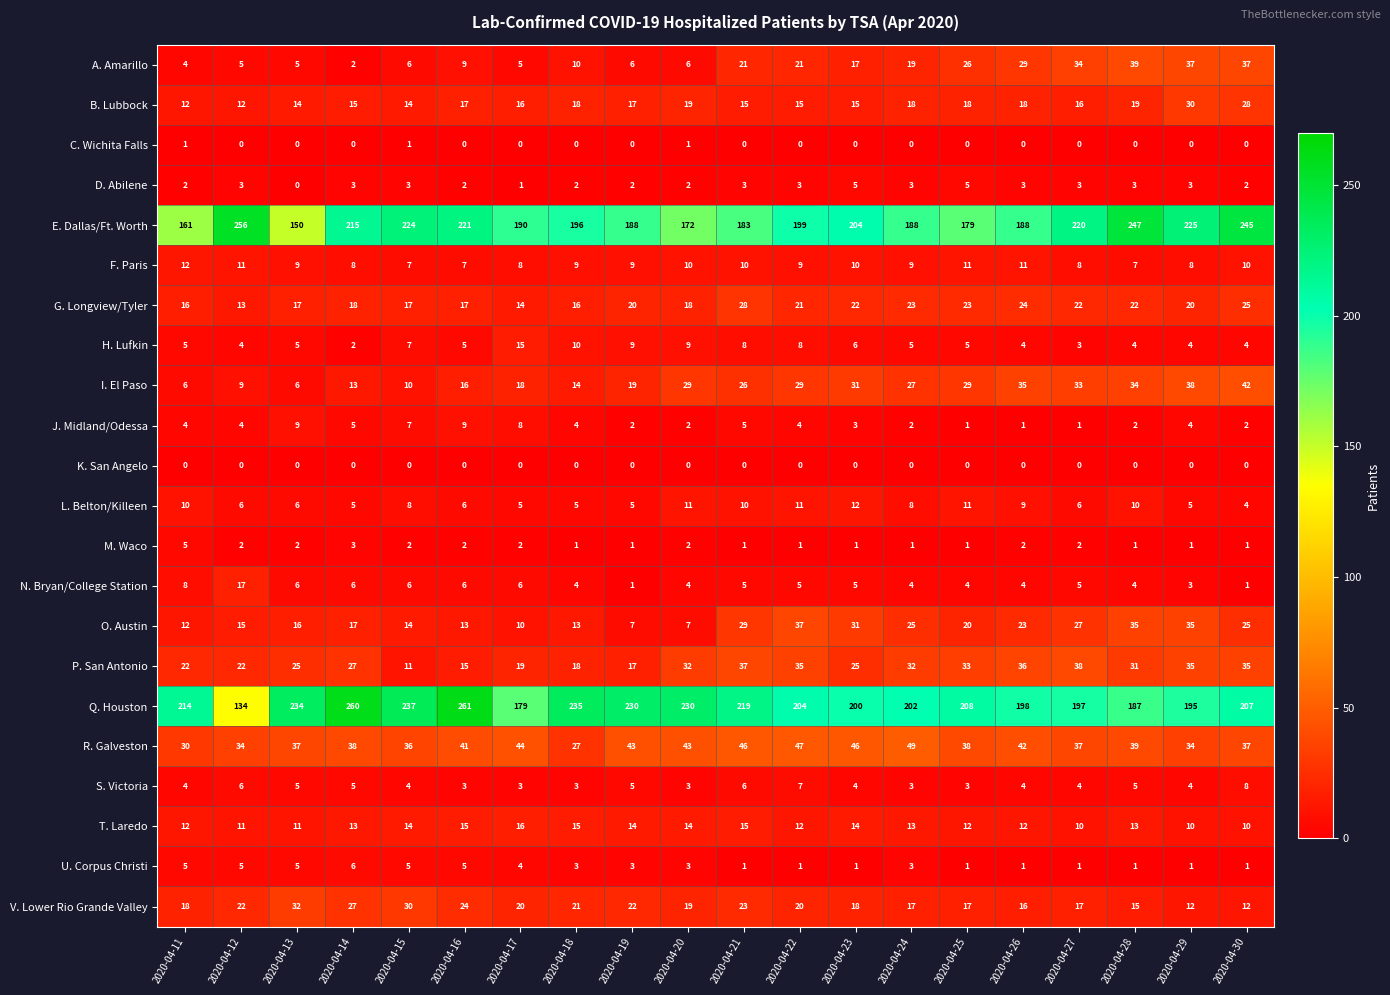

What is the total value across all series at 2020-04-12?

591